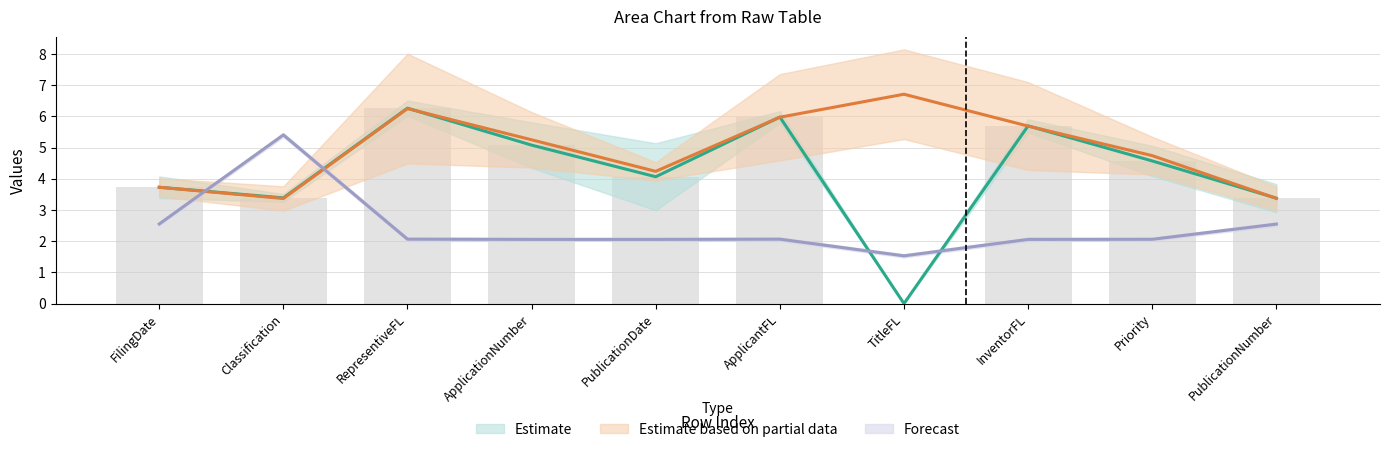

Count the number of categories in the chart.

10